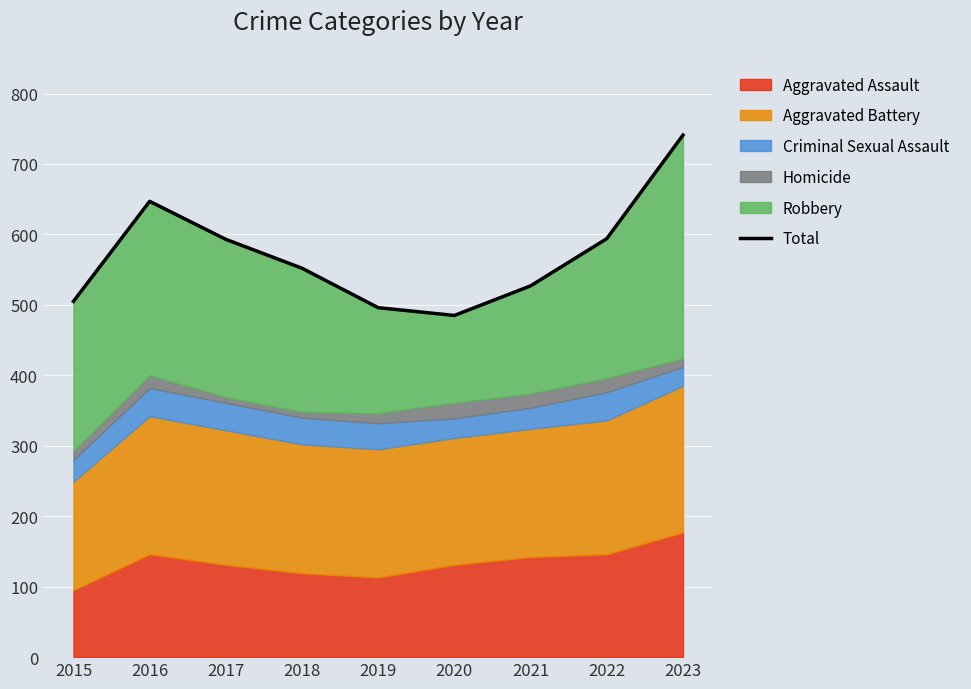

How many categories are shown in the chart?

9